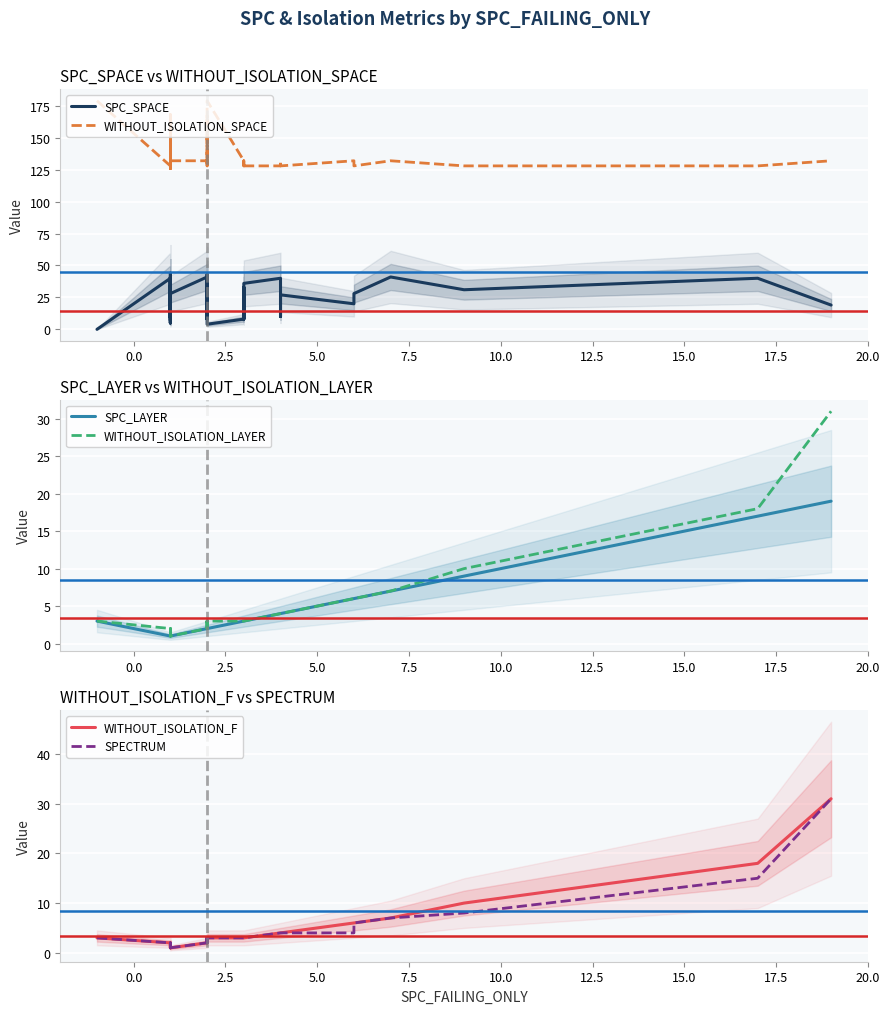

How many distinct data groups are displayed?

6